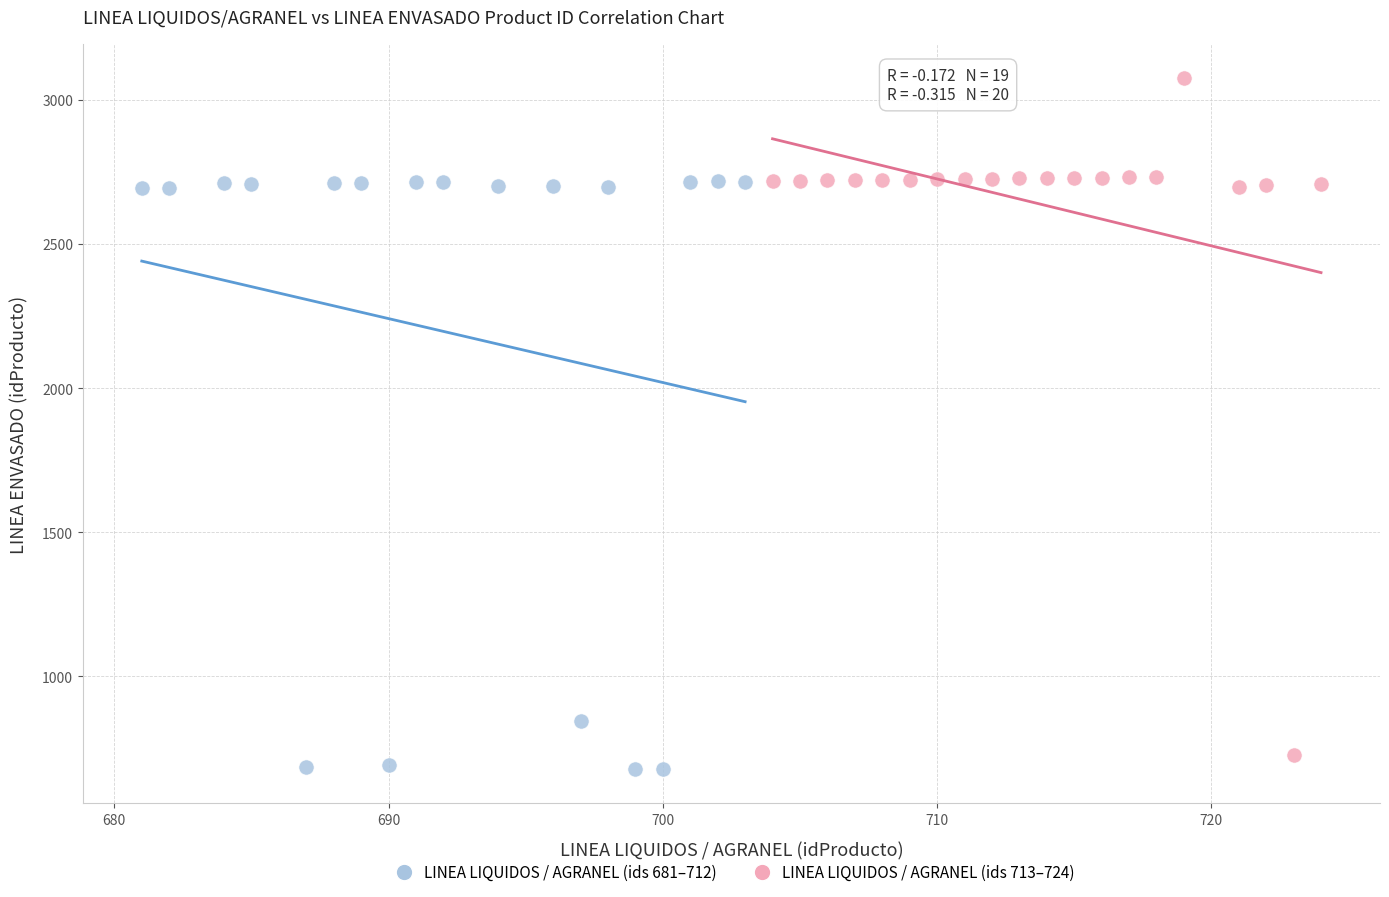

What are all the series names shown in the legend?

LINEA LIQUIDOS / AGRANEL (ids 681–712), LINEA LIQUIDOS / AGRANEL (ids 713–724)